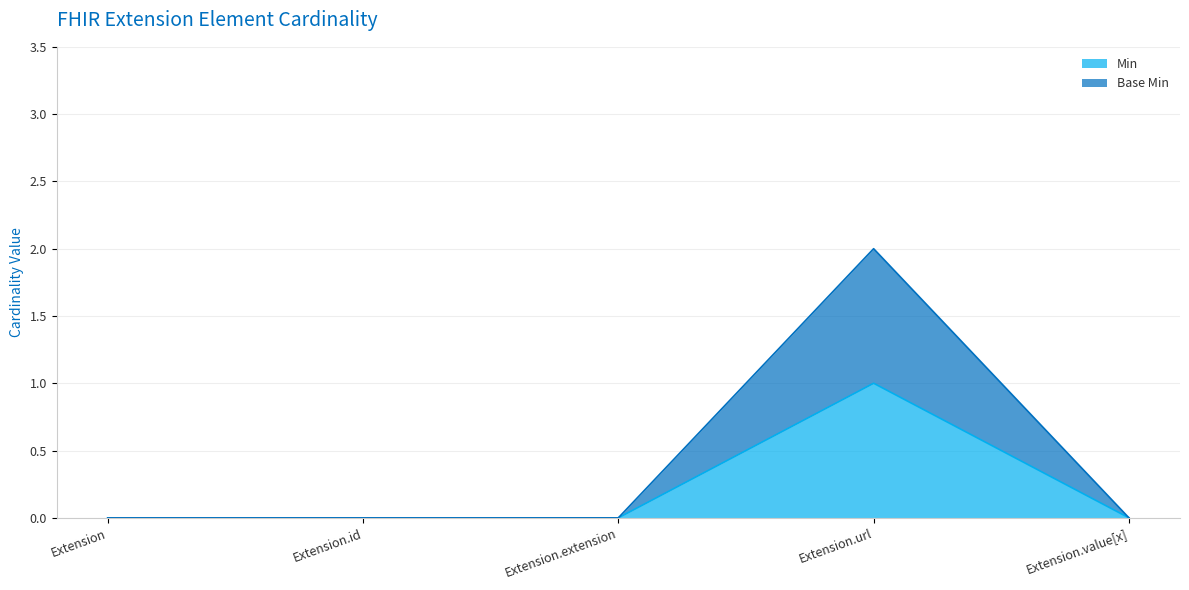

True or false: Min has more than 1 points higher than both neighbors.

False